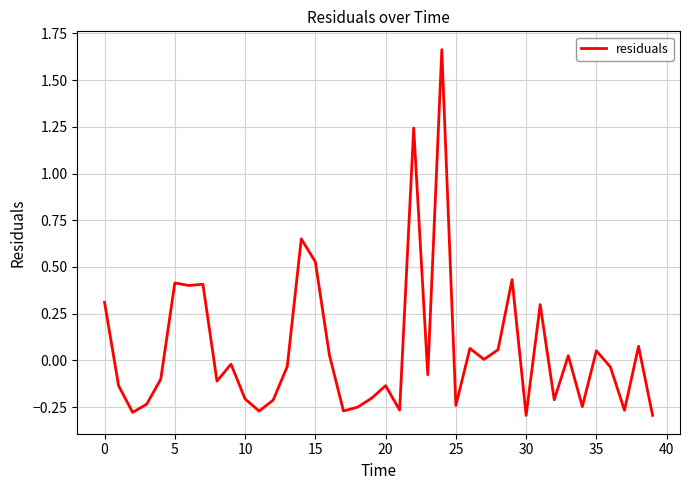

Does the chart have visible grid lines?

Yes